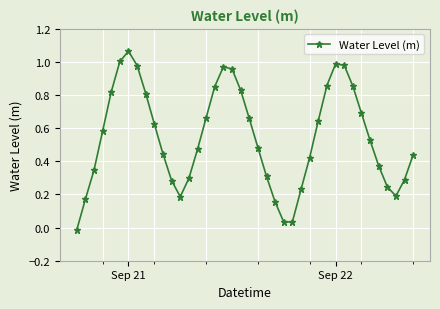

How many data points are less than 0?

1